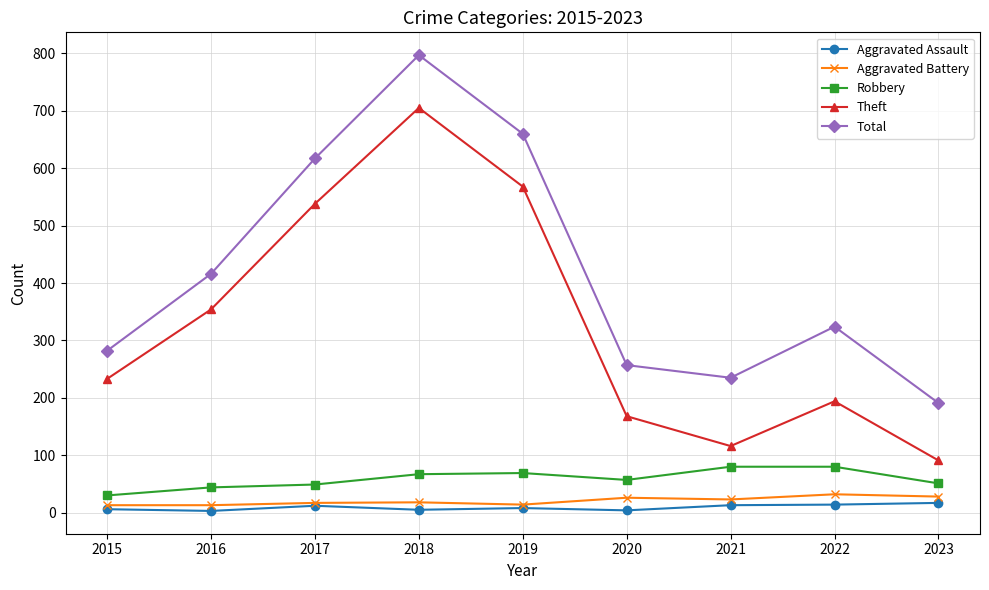

Does the chart have visible grid lines?

Yes